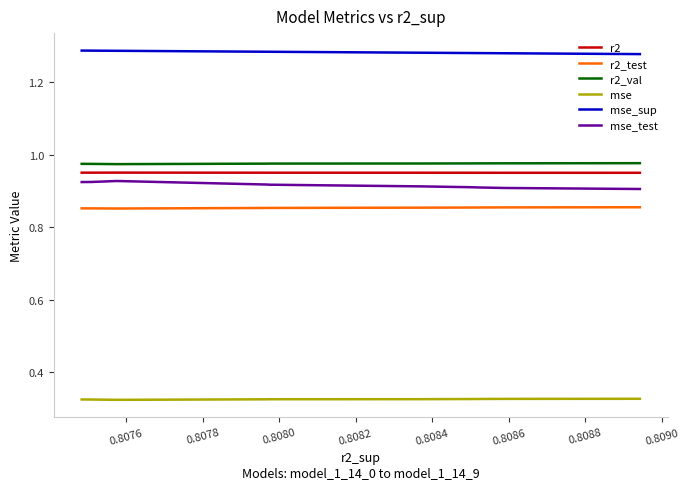

True or false: r2_test and mse intersect in this chart.

False